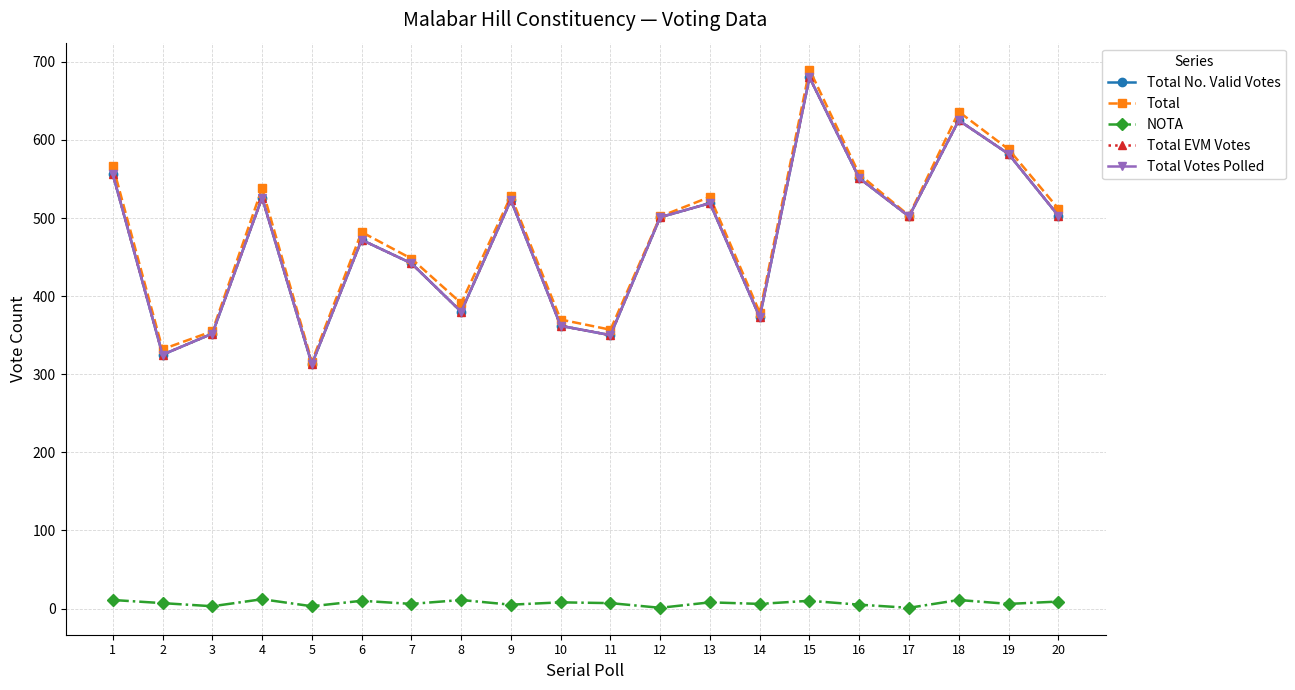

The Total EVM Votes series shows 503 at 20. True or false?

True